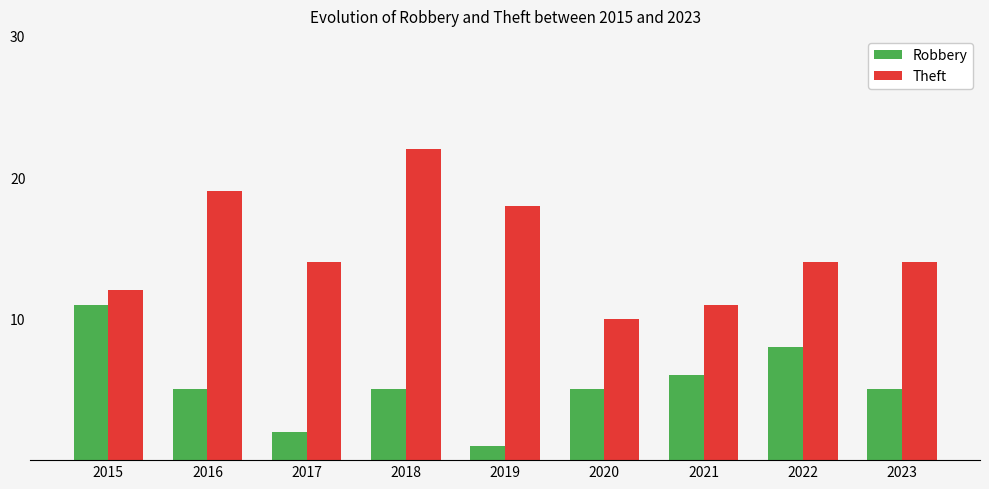

Which series has the largest total across all categories?

Theft